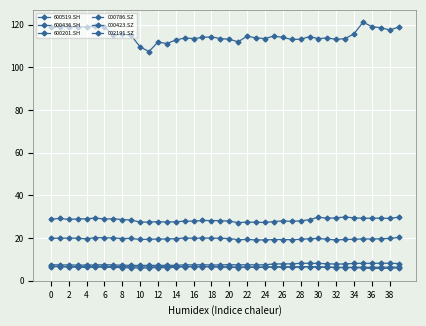

How many lines are shown in the chart?

6